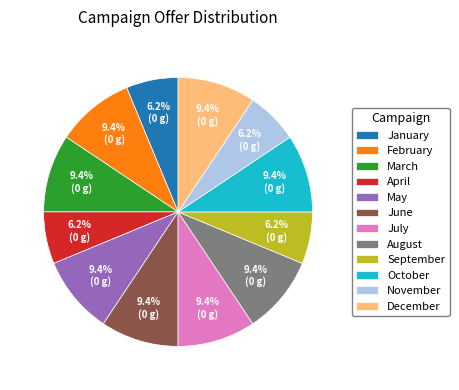

Combined, do July and April account for over 50%?

No